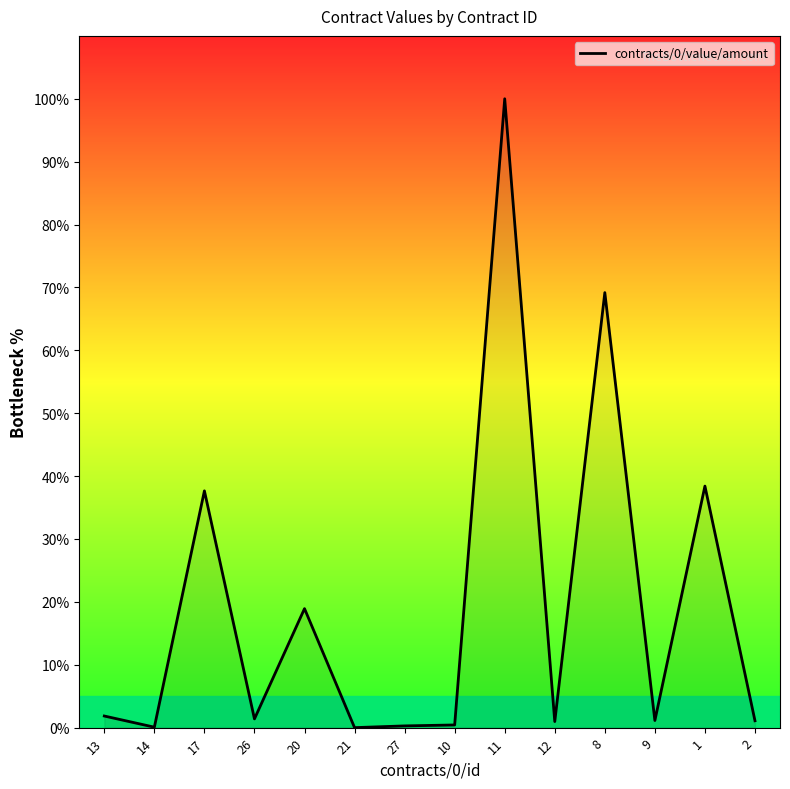

Count the number of data series in this chart.

1